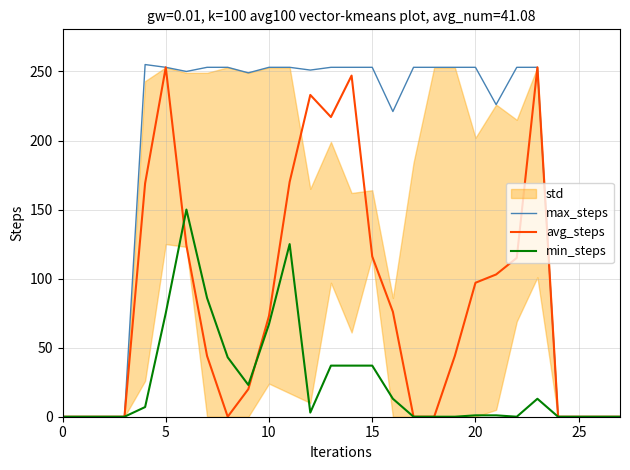

What is the sum of the avg_steps values at 22 and 26?

115